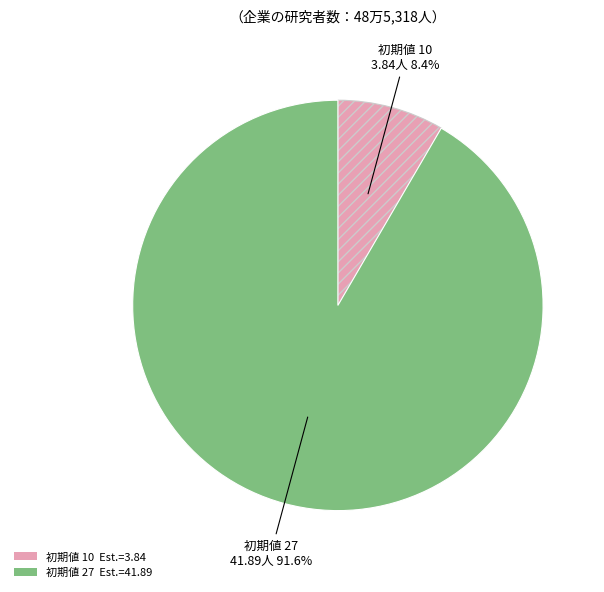

Is there a majority slice in this chart?

Yes